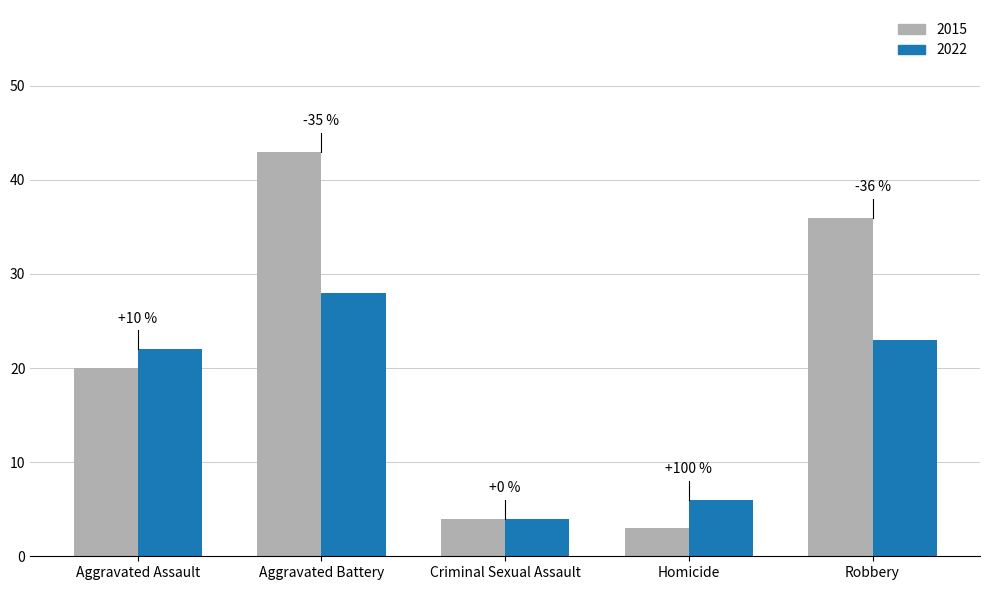

The 2015 series shows 74 at Aggravated Battery. True or false?

False